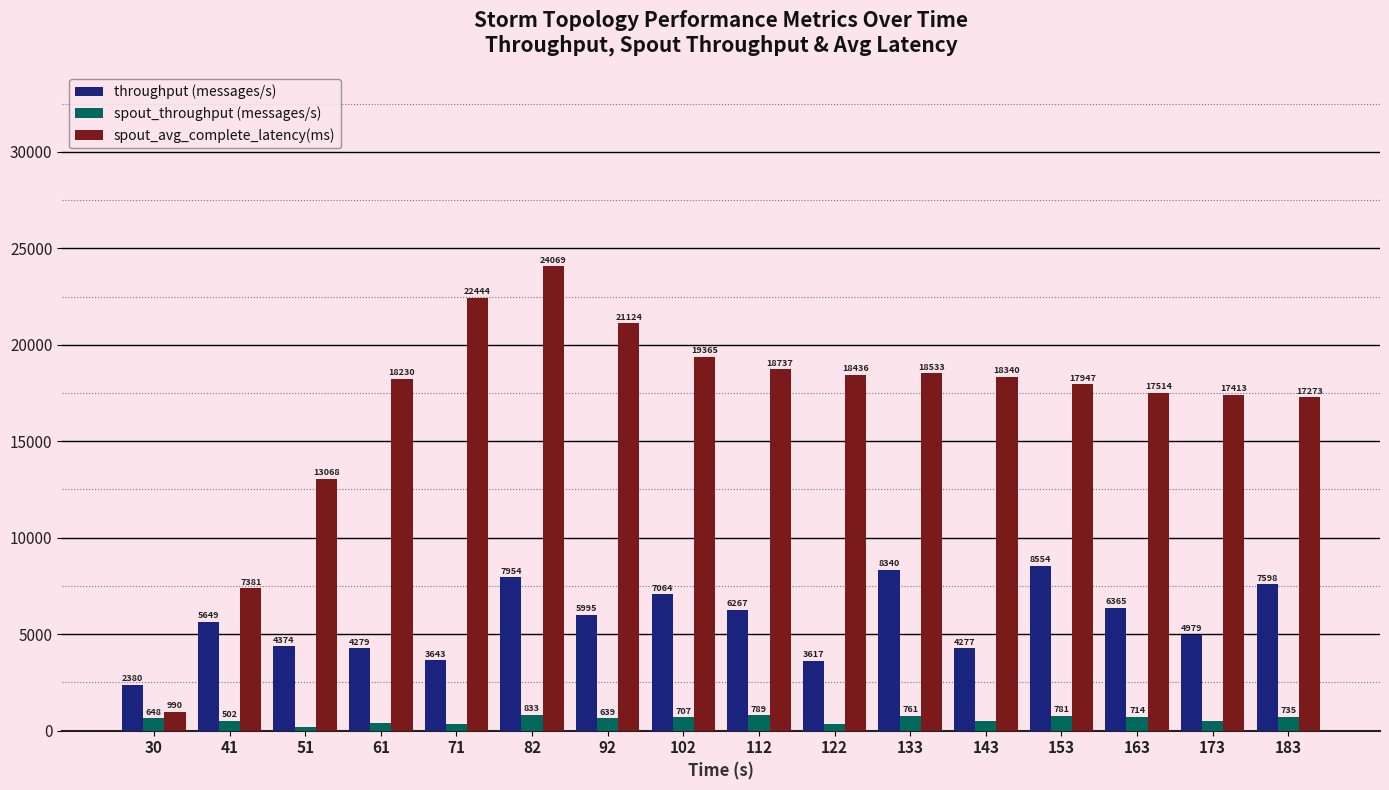

At how many categories does at least one series exceed 3369?

15